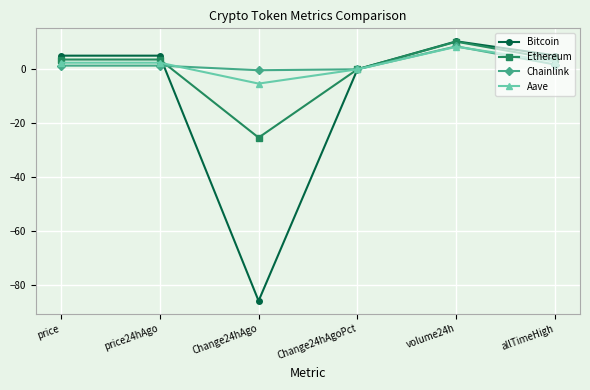

At which category is the sum across all series the highest?

volume24h